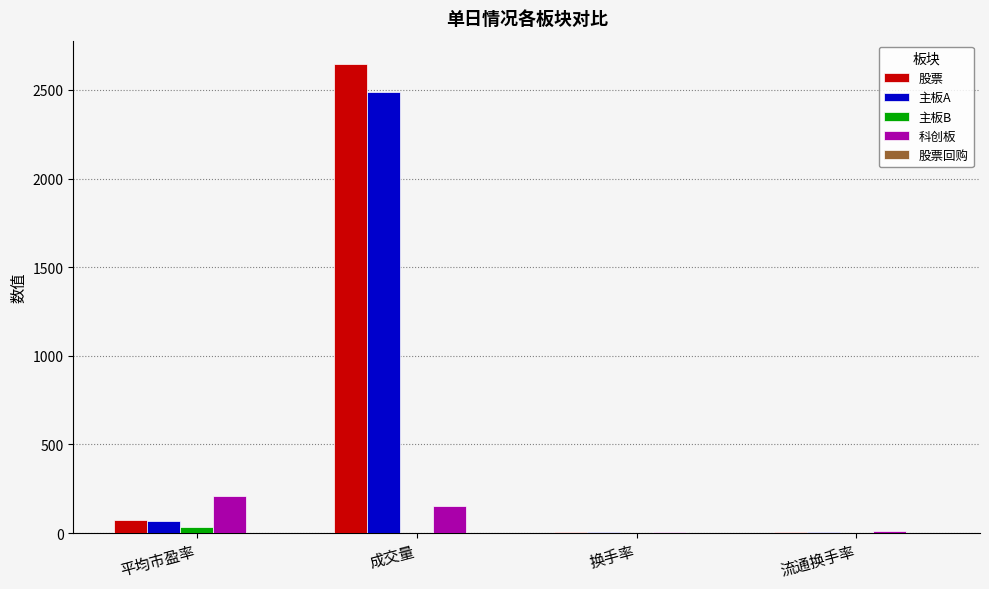

Which category has the highest value in the 股票 series?

成交量